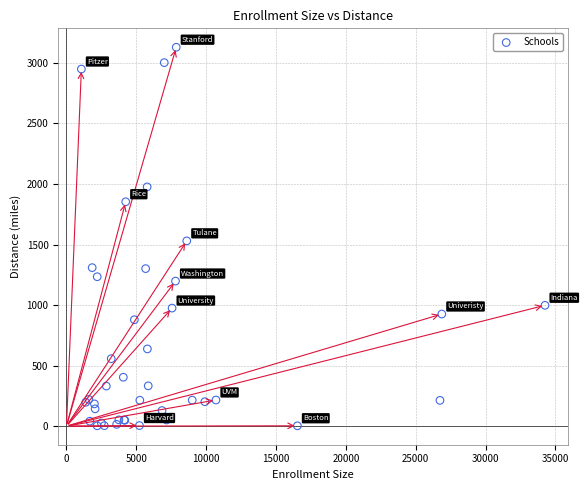

What Y value in the scatter plot is closest to 1566?

1530